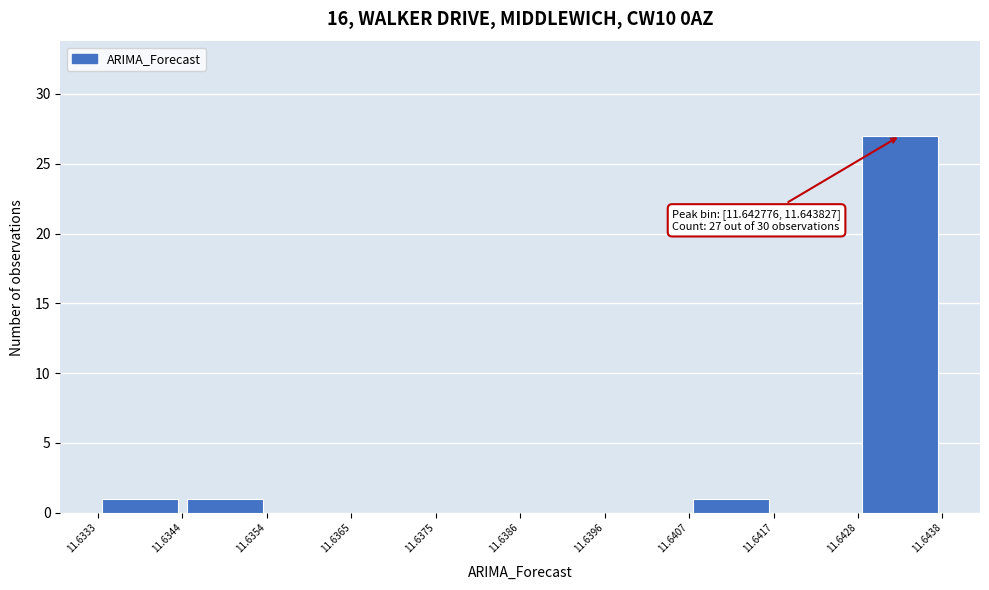

Over which range of the x-axis is the bar tallest?

11.6428 to 11.6438